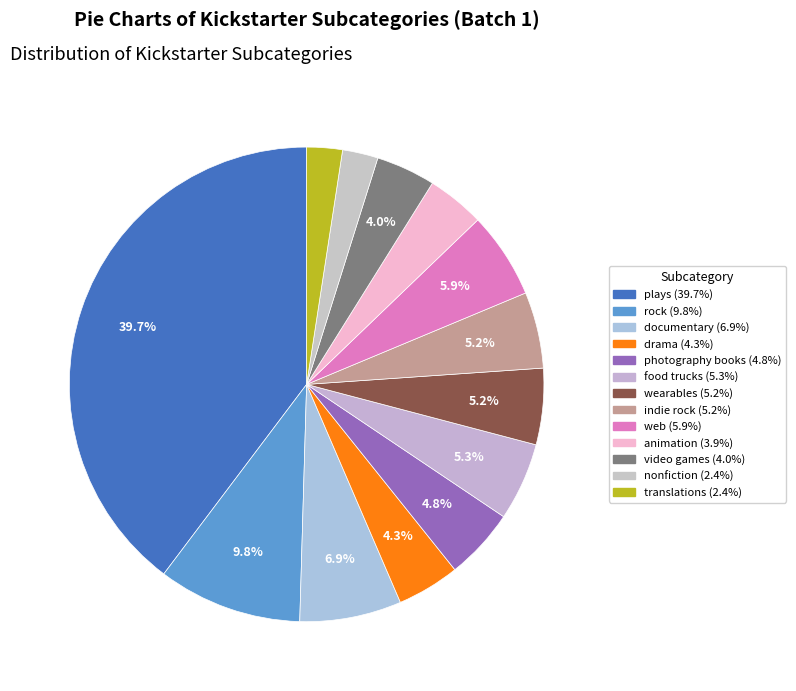

How many segments does this pie chart have?

13